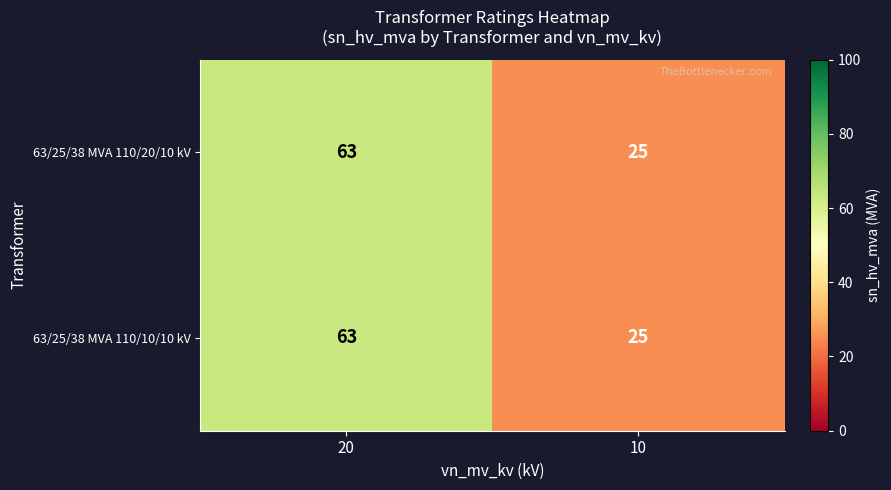

What is the difference between the maximum and minimum values in the 63/25/38 MVA 110/20/10 kV series?

38